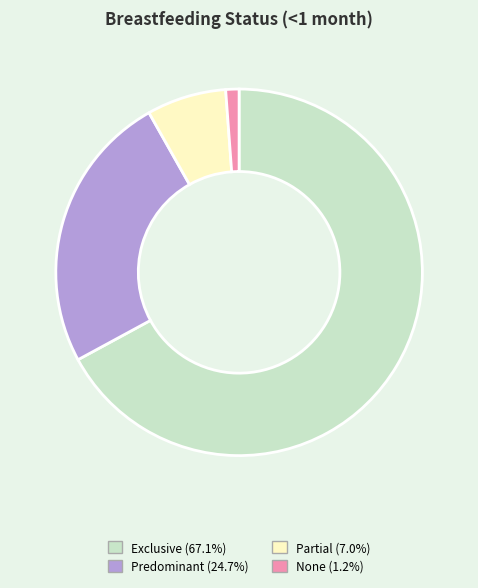

Is the sum of Partial and Predominant greater than half?

No